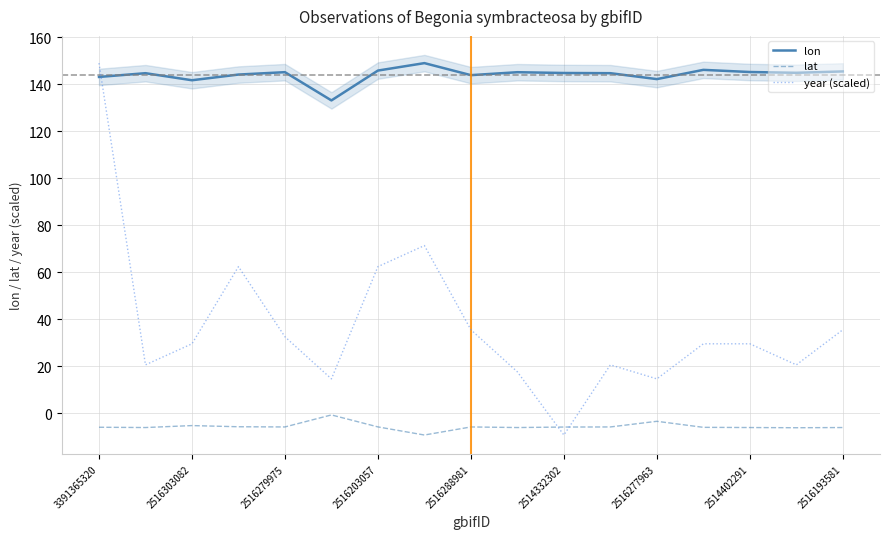

The year (scaled) series shows -16.2 at 2514332302. True or false?

False